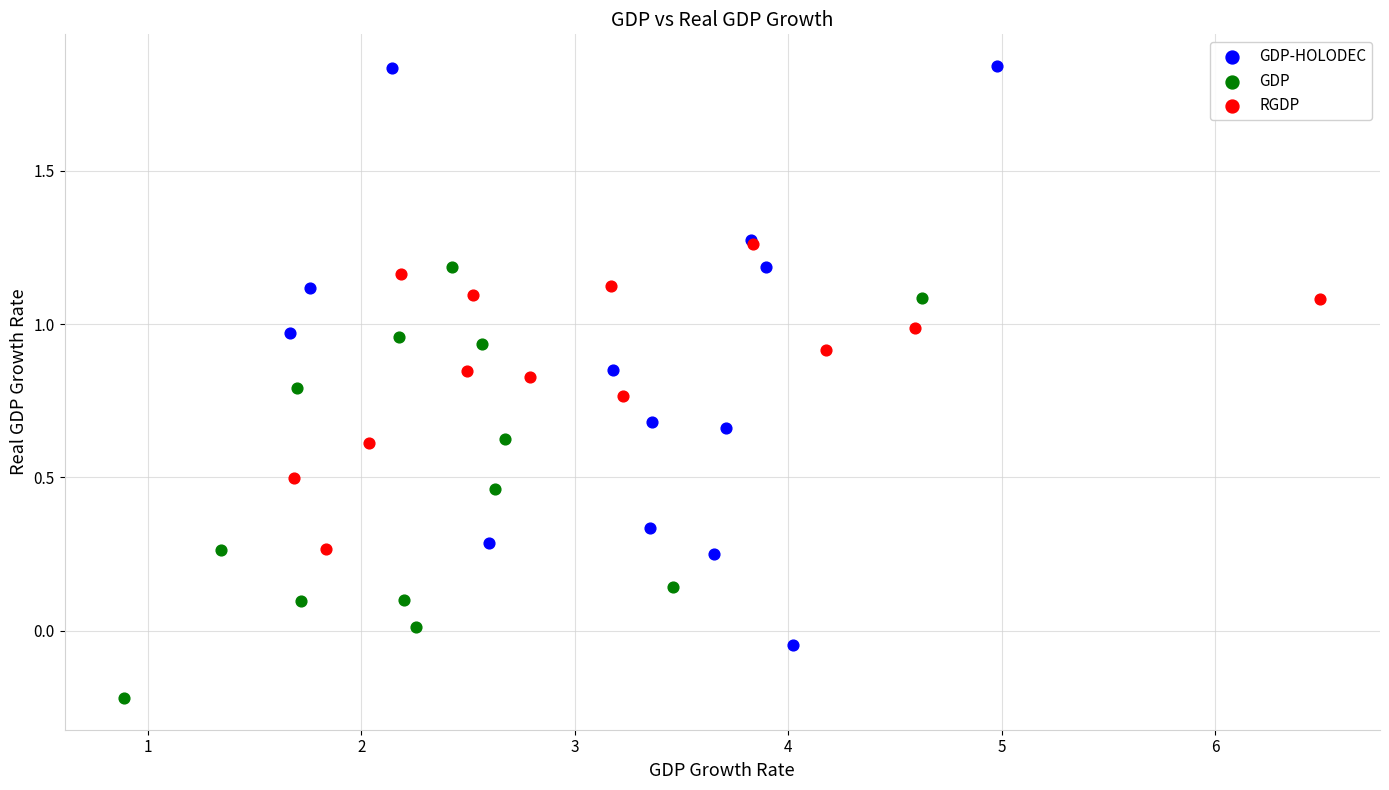

Which series contains the highest Y value?

GDP-HOLODEC